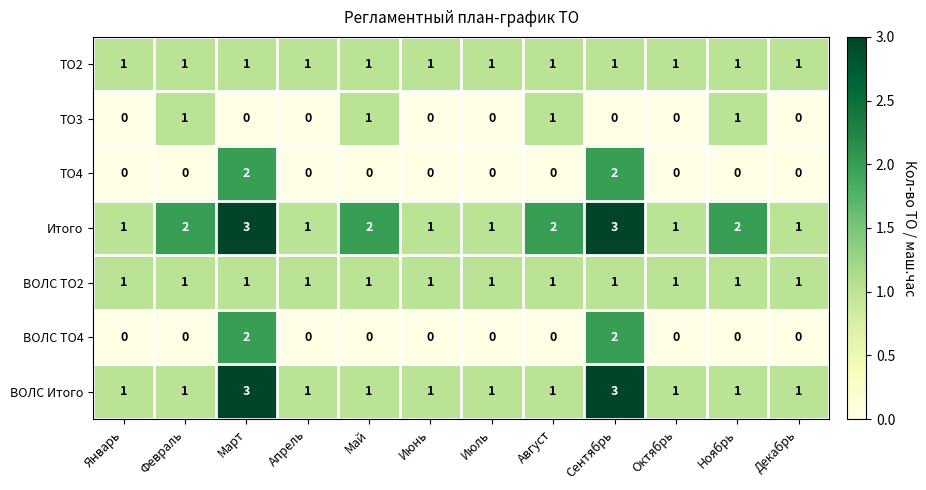

How many ВОЛС ТО4 values are between 0 and 1?

10